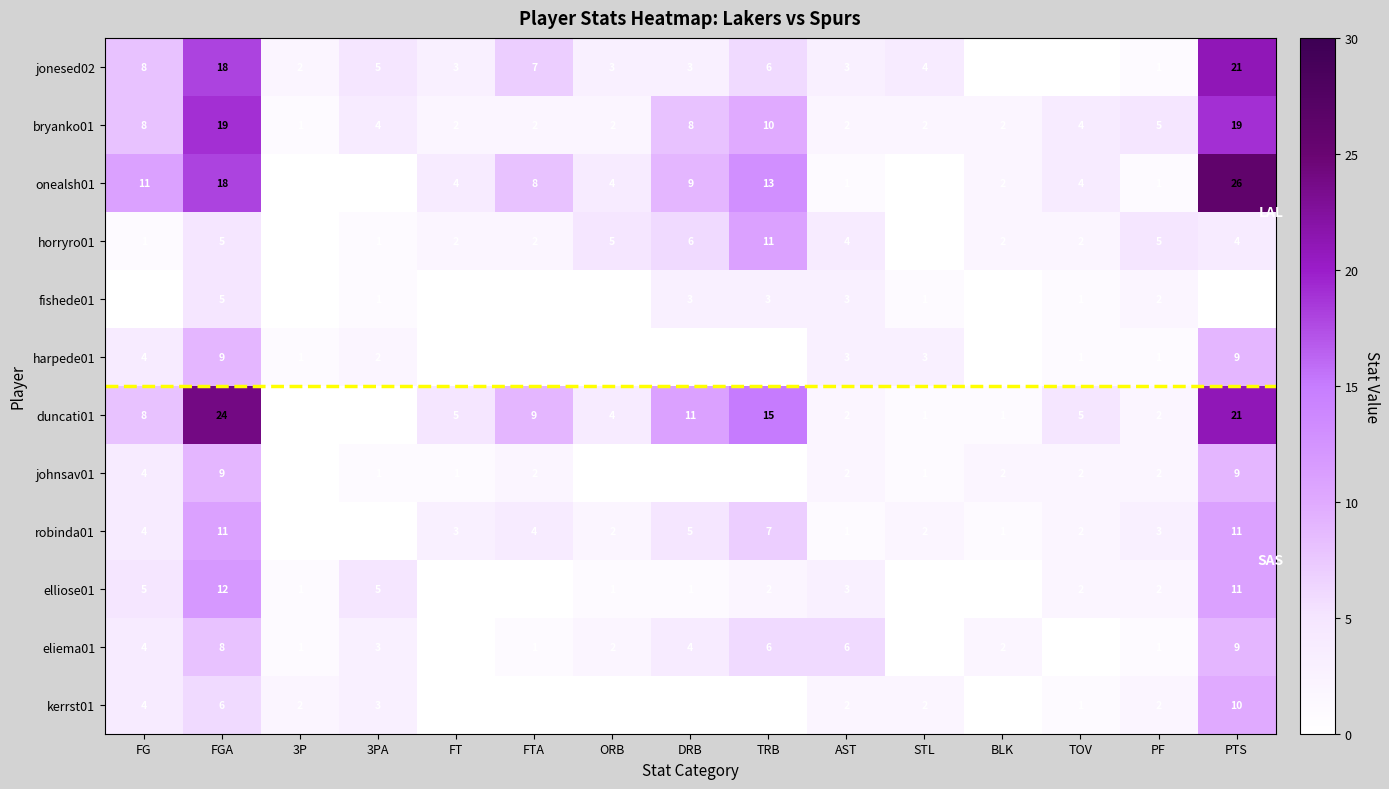

What is the difference between the highest and lowest values at STL?

4